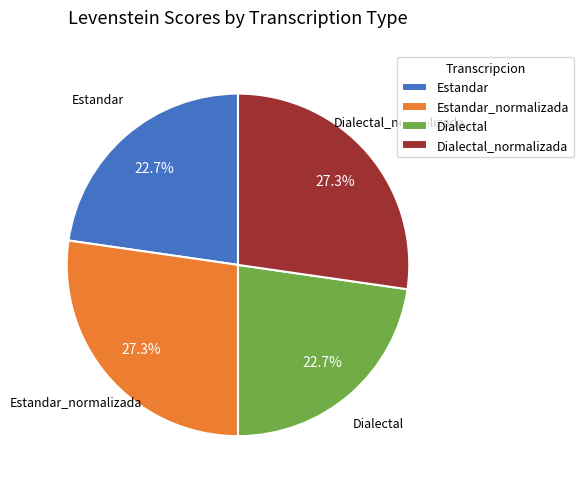

Count the number of slices in the pie.

4